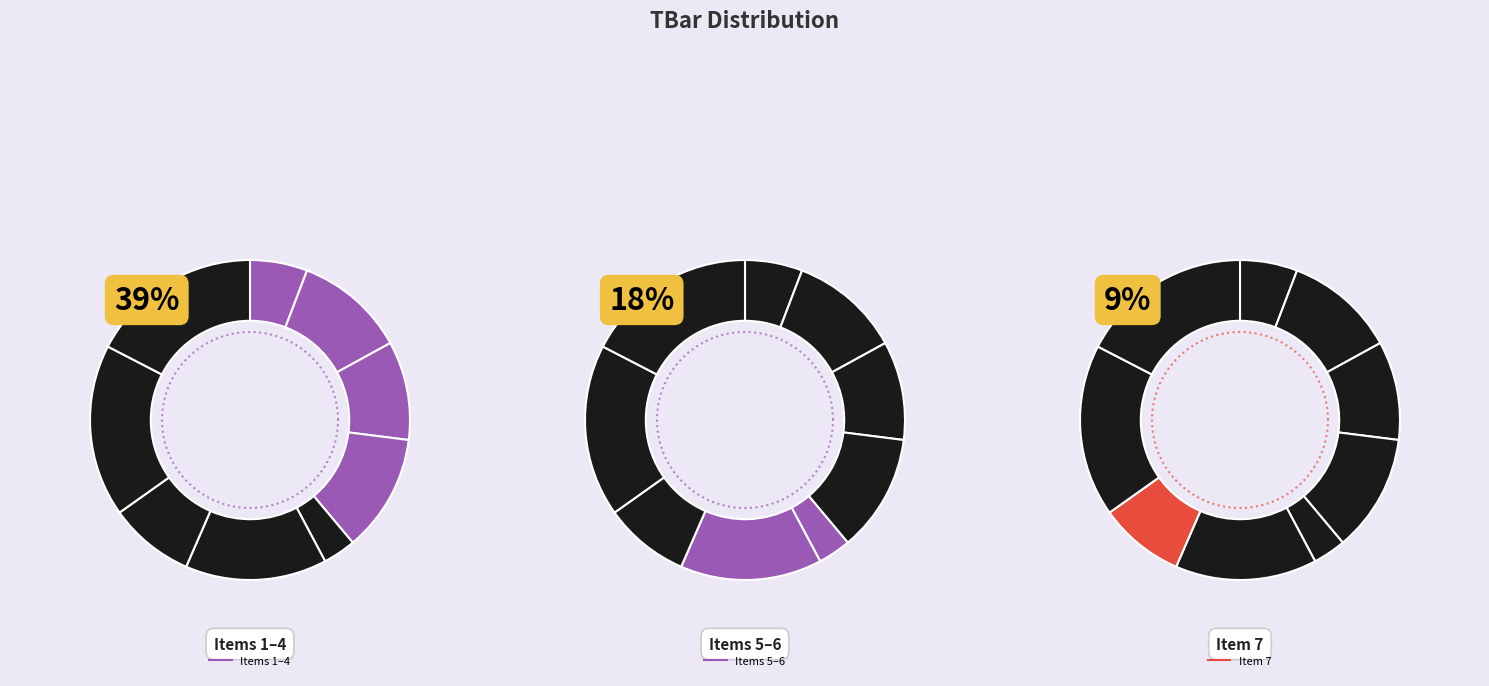

Do 4 and 5 together represent more than half of the pie?

No